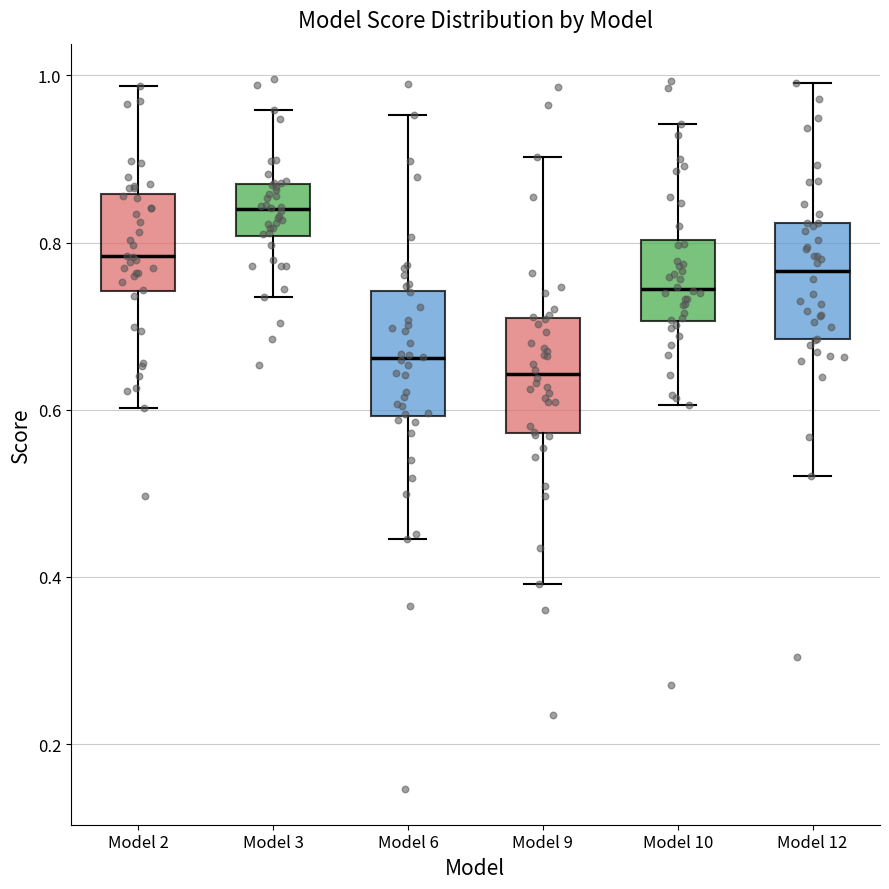

Where does the upper whisker of the box for Model 6 end on the y-axis? The values are not printed on the chart, so give them approximately, as read against the axis.

0.96